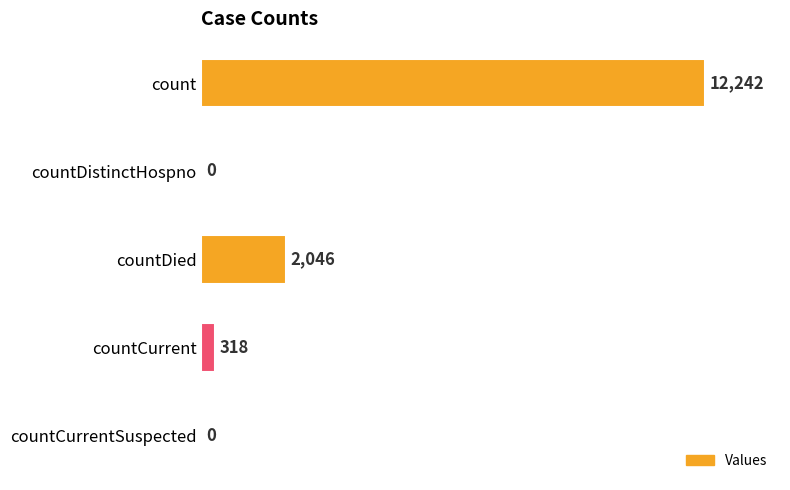

Count the number of categories in the chart.

5